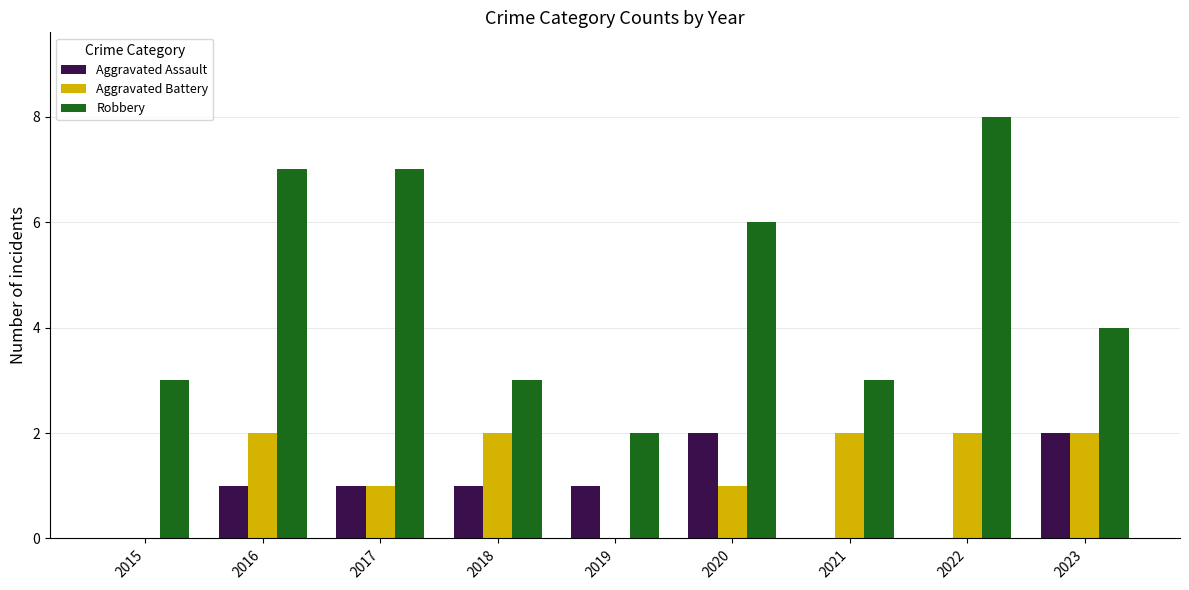

Is the value of Aggravated Battery at 2023 greater than the value of Aggravated Assault at 2019?

Yes